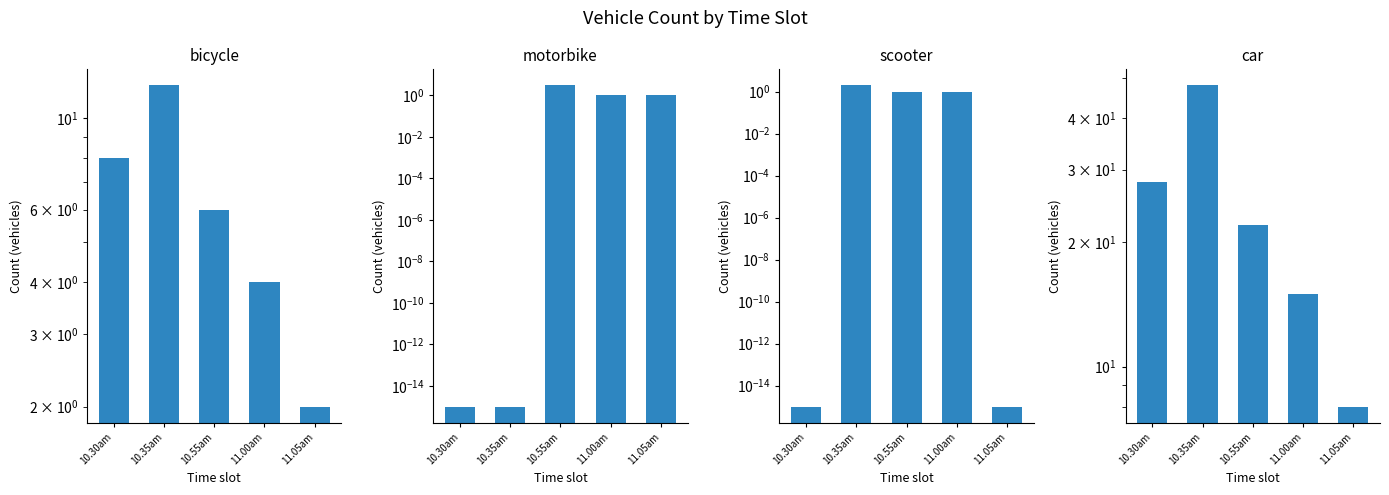

Between 11.05am and 10.30am, which is larger?

10.30am